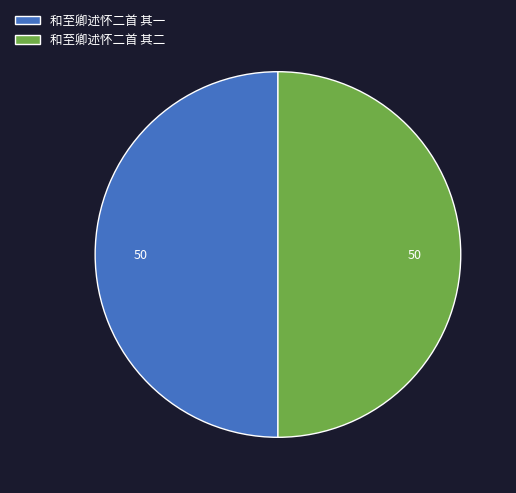

Is the sum of 和至卿述怀二首 其二 and 和至卿述怀二首 其一 greater than half?

Yes